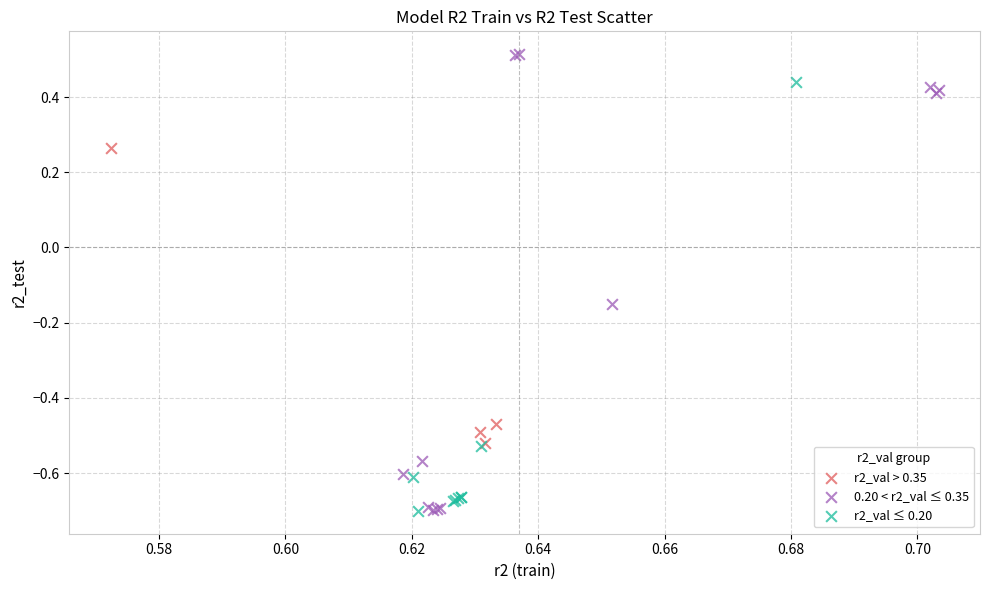

Which series reaches the maximum Y coordinate?

0.20 < r2_val ≤ 0.35